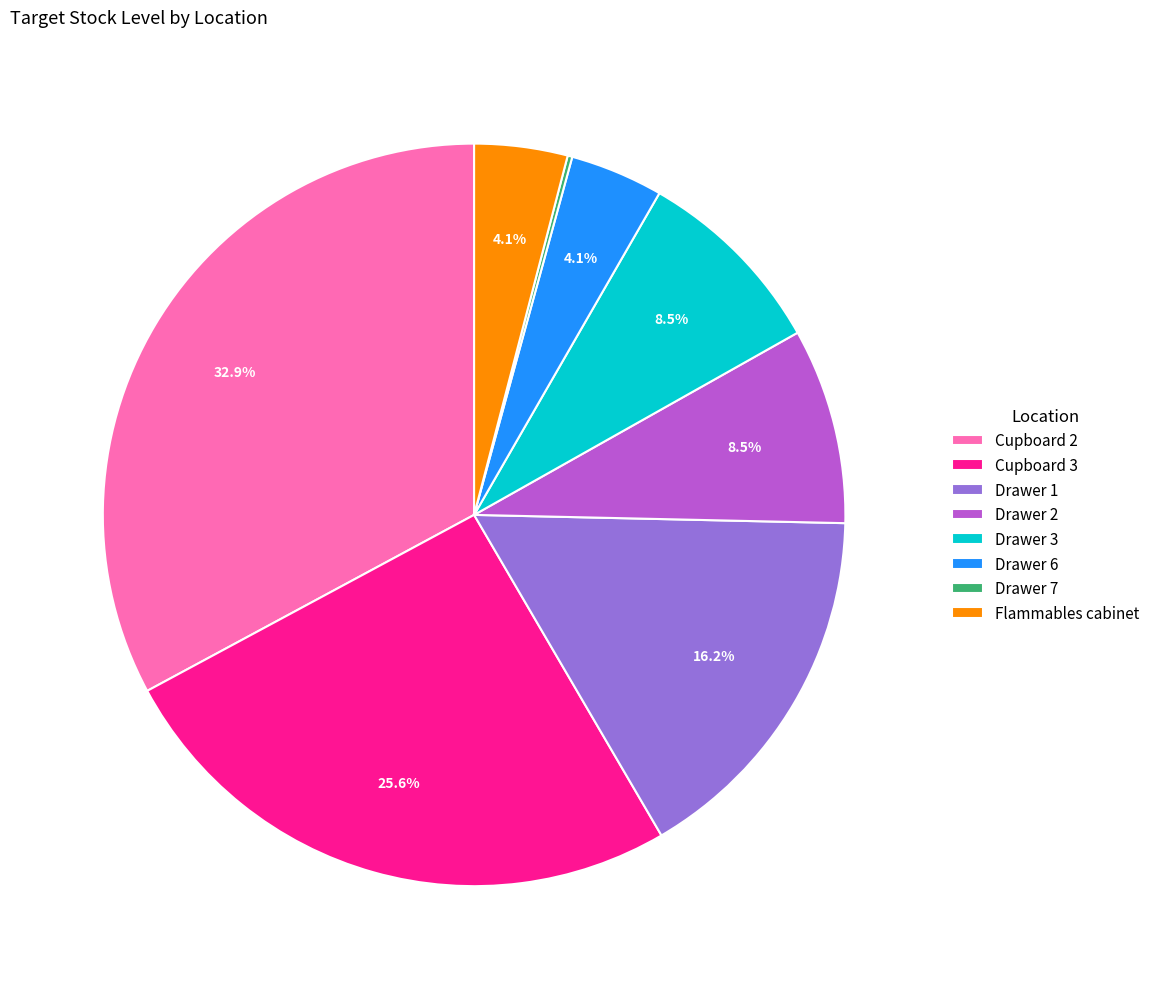

Which category has the biggest portion of the pie?

Cupboard 2